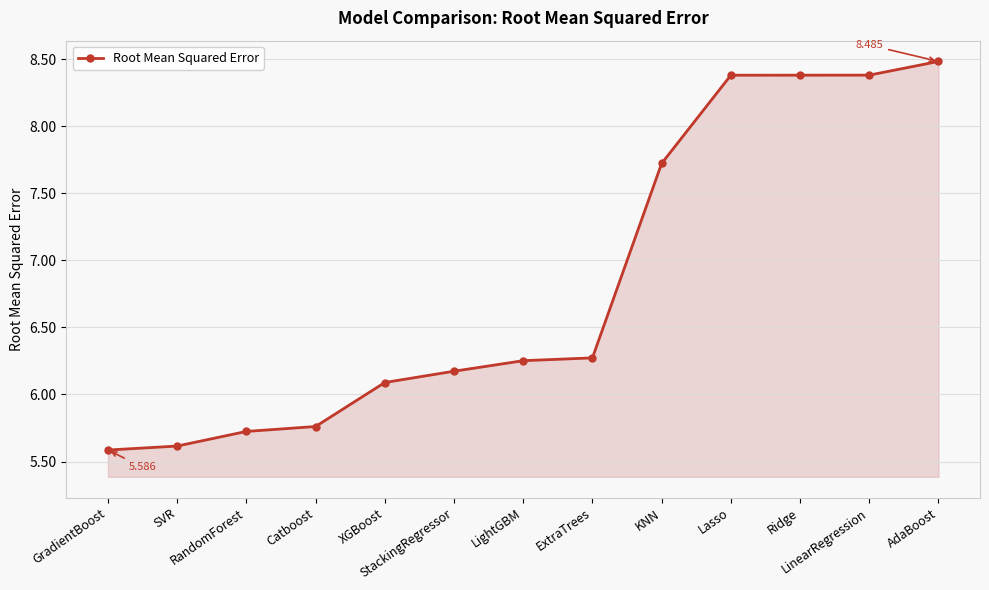

What is the greatest value displayed?

8.5